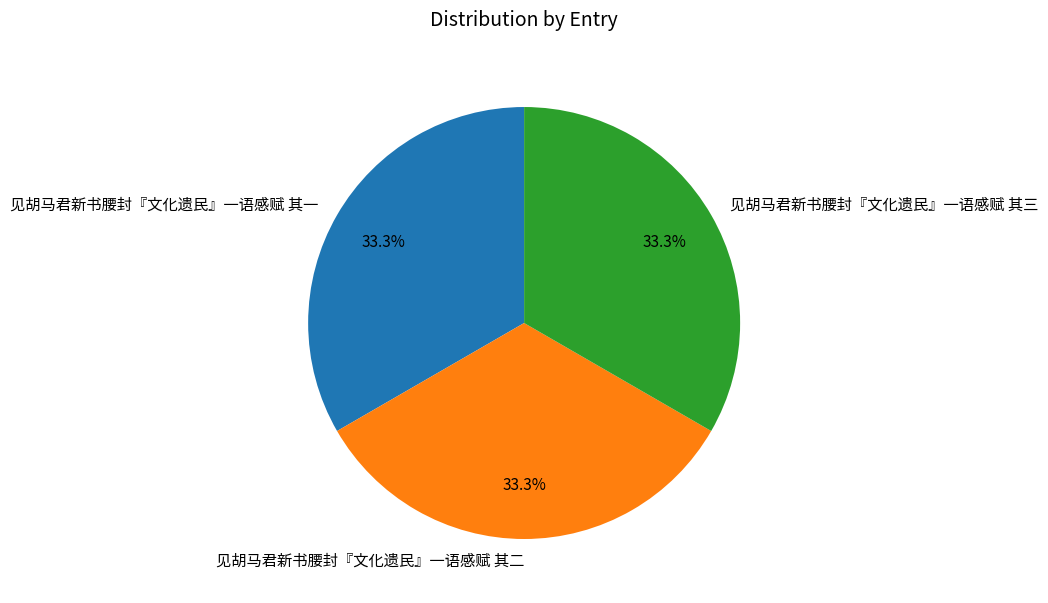

Is there any slice that represents more than half of the pie?

No